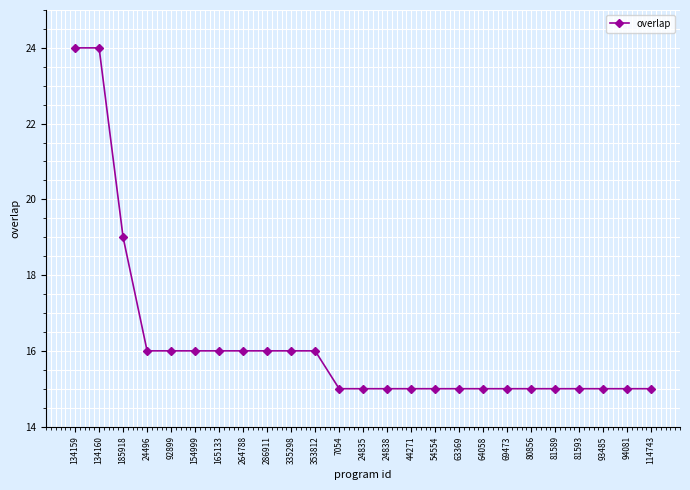

What is the difference between the second highest and minimum values?

9